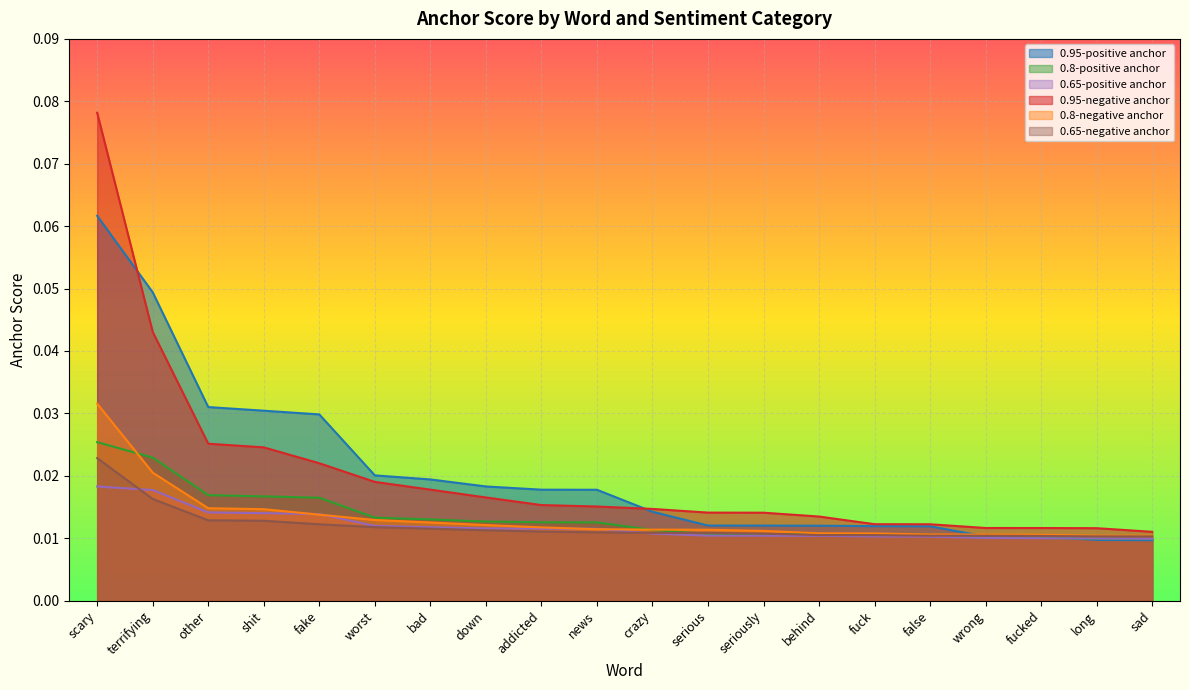

Which series has the largest range (max minus min)?

0.95-negative anchor